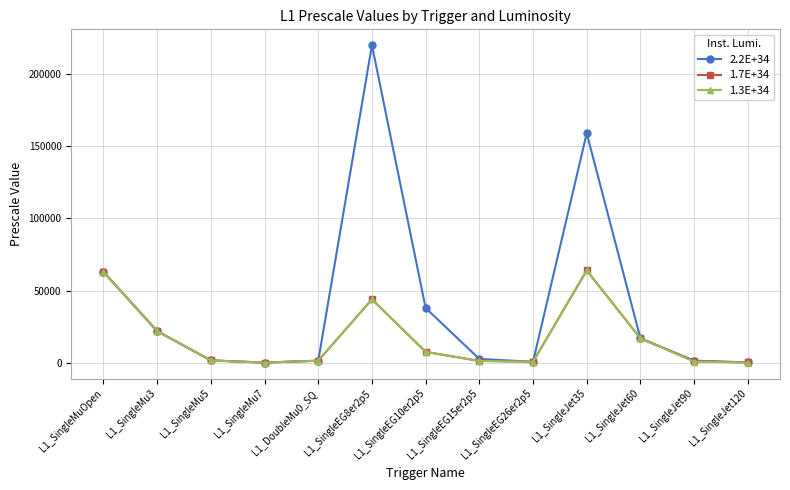

What are all the series names shown in the legend?

2.2E+34, 1.7E+34, 1.3E+34